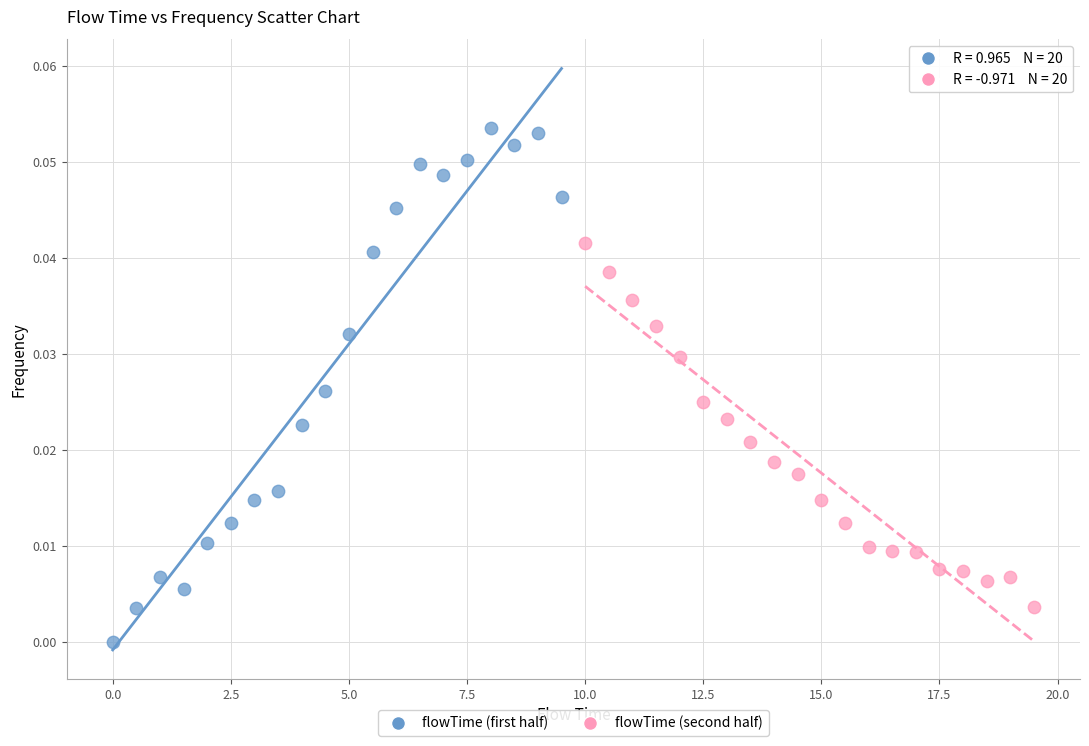

Which series contains the lowest Y value?

flowTime (first half)